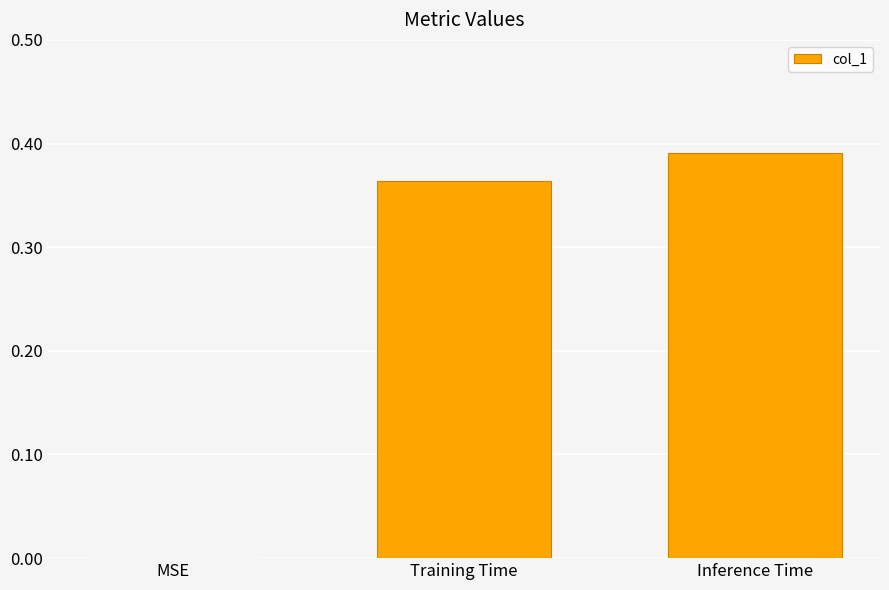

True or false: the data shows 0.0 at MSE.

True